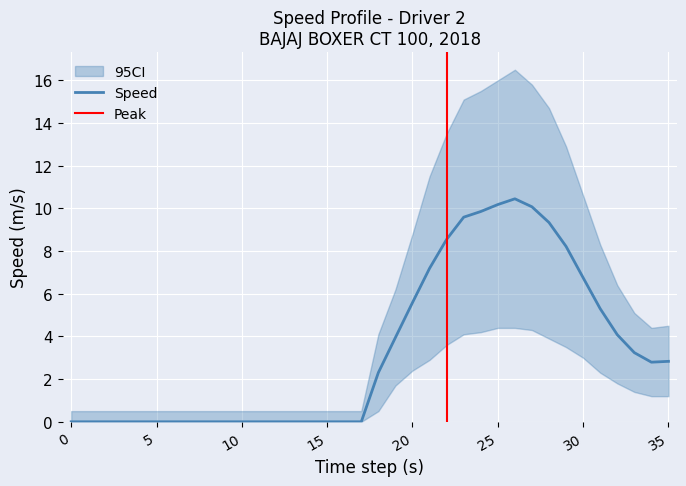

Where does the speed_m_s series first go above 2?

18